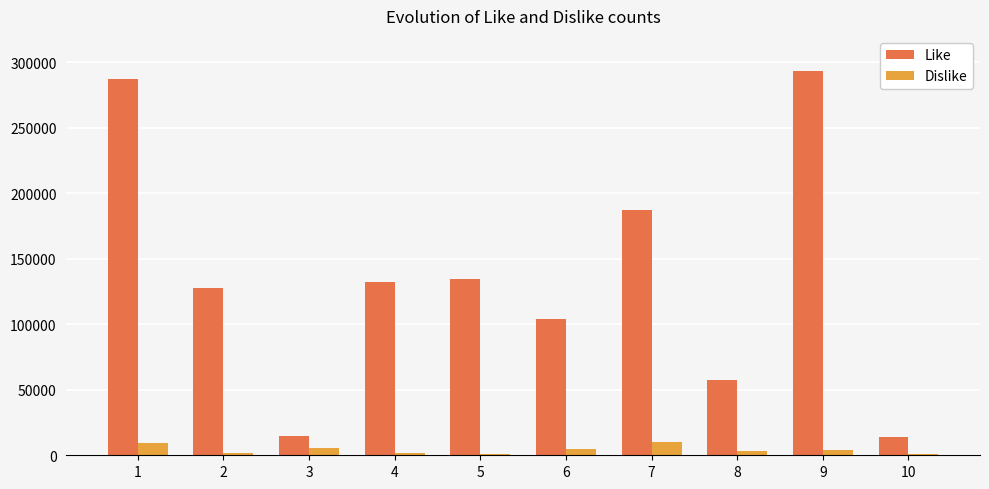

Which series has the largest total across all categories?

Like